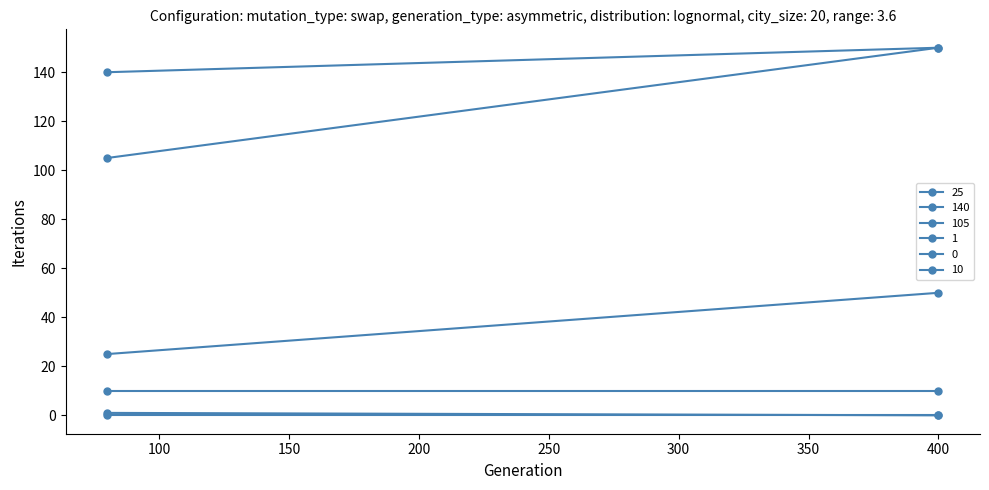

Reading left to right, what are all the values shown in this chart?

25: 25	50
140: 140	150
105: 105	150
1: 1	0
0: 0	0
10: 10	10